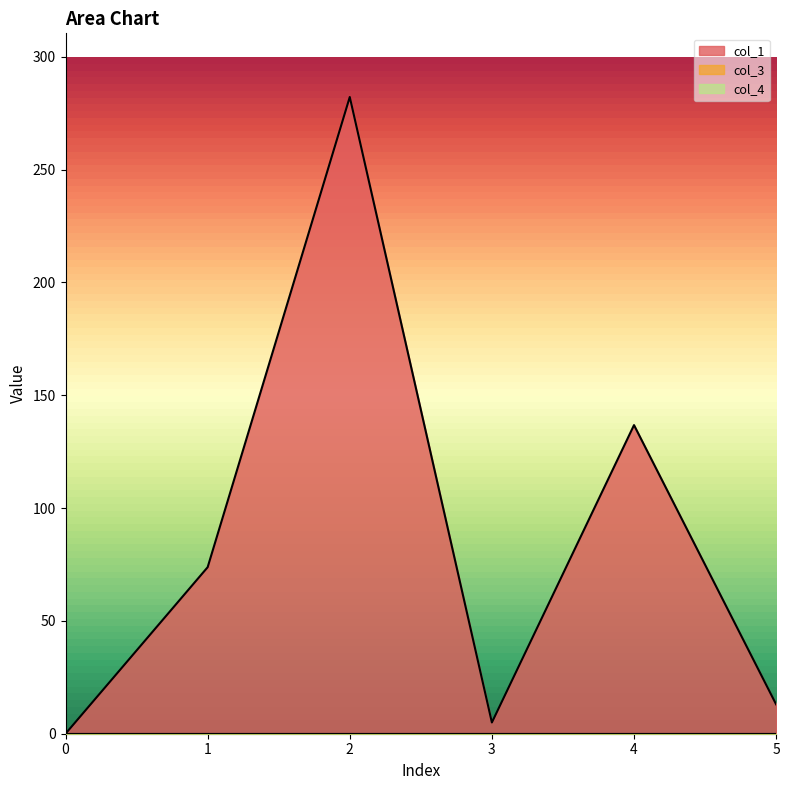

What value does the col_1 series have at 2?

282.2